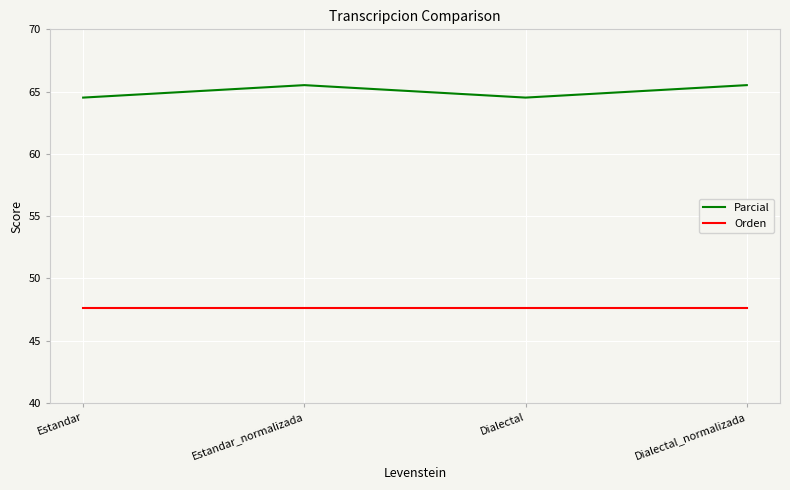

The Parcial series shows 65.5 at Estandar_normalizada. True or false?

True